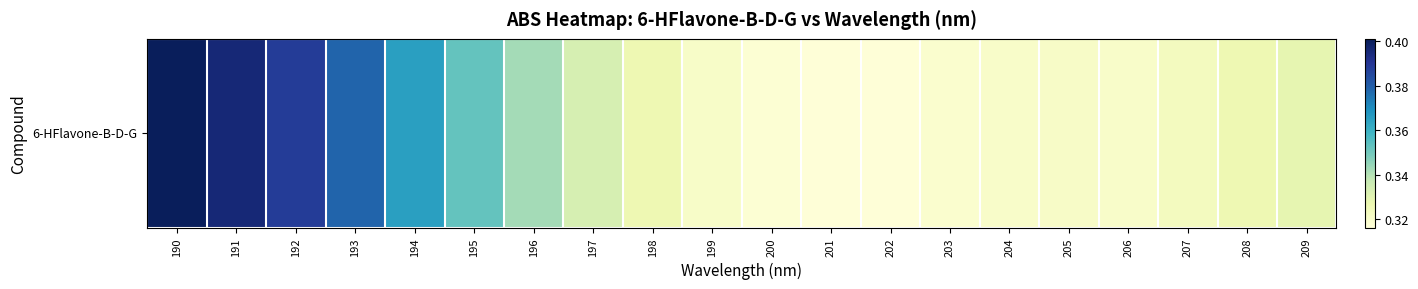

Rank the categories by value from lowest to highest.

202, 201, 200, 203, 206, 204, 199, 205, 207, 208, 198, 209, 197, 196, 195, 194, 193, 192, 191, 190